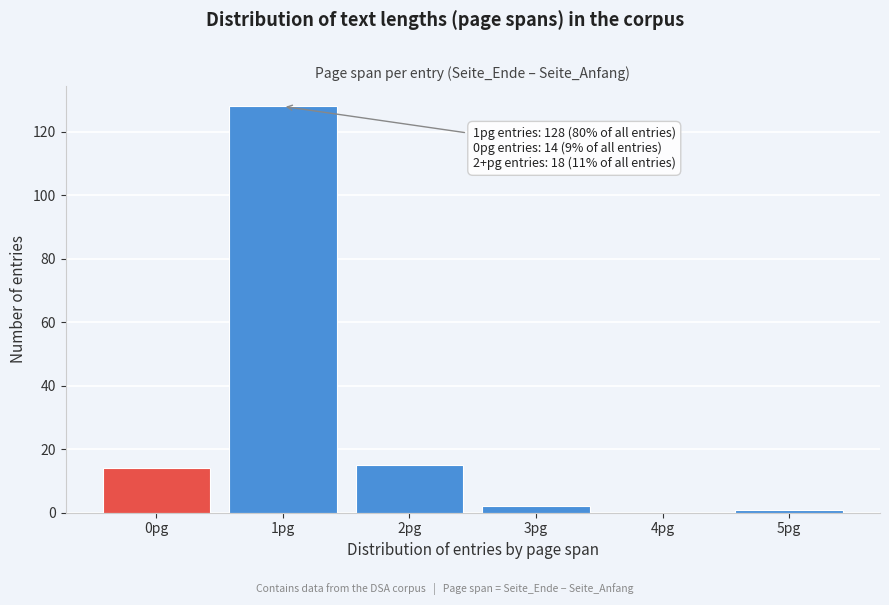

Reading left to right, transcribe all the data shown in this chart.

0pg=14	1pg=128	2pg=15	3pg=2	4pg=0	5pg=1